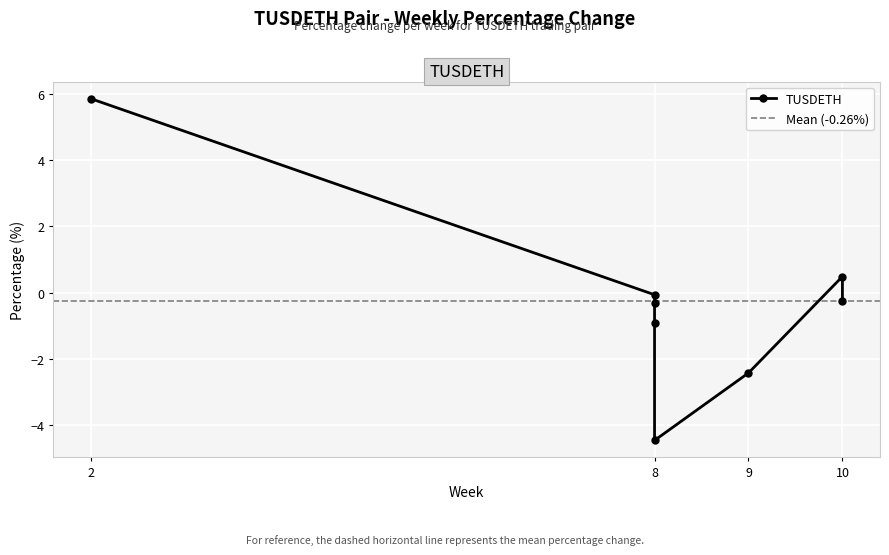

How many values are above zero?

2